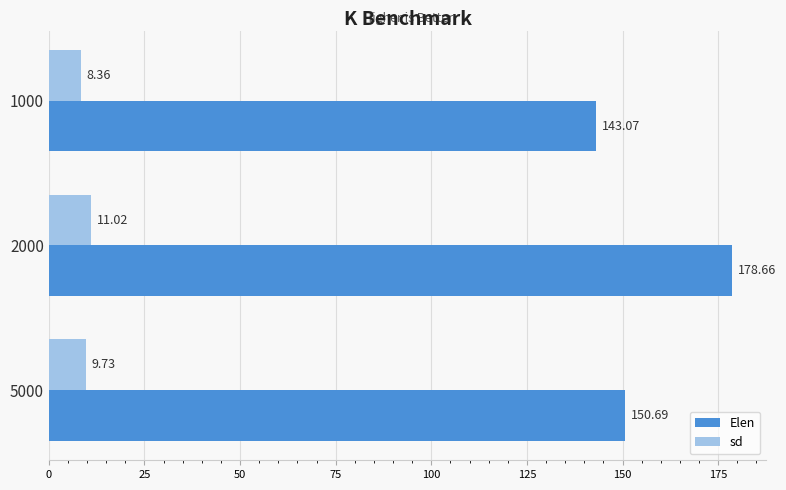

List the series in order of their peak value, highest first.

Elen, sd